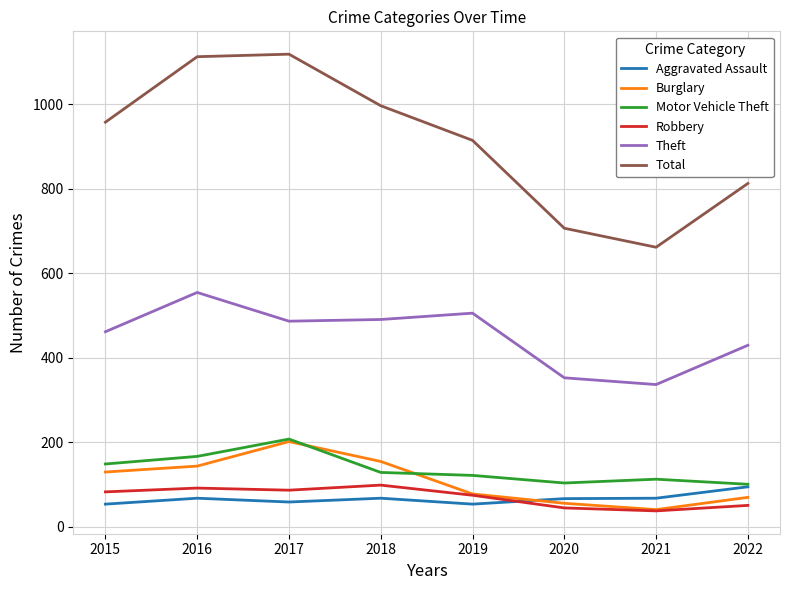

What is the lowest value of the Theft series?

336